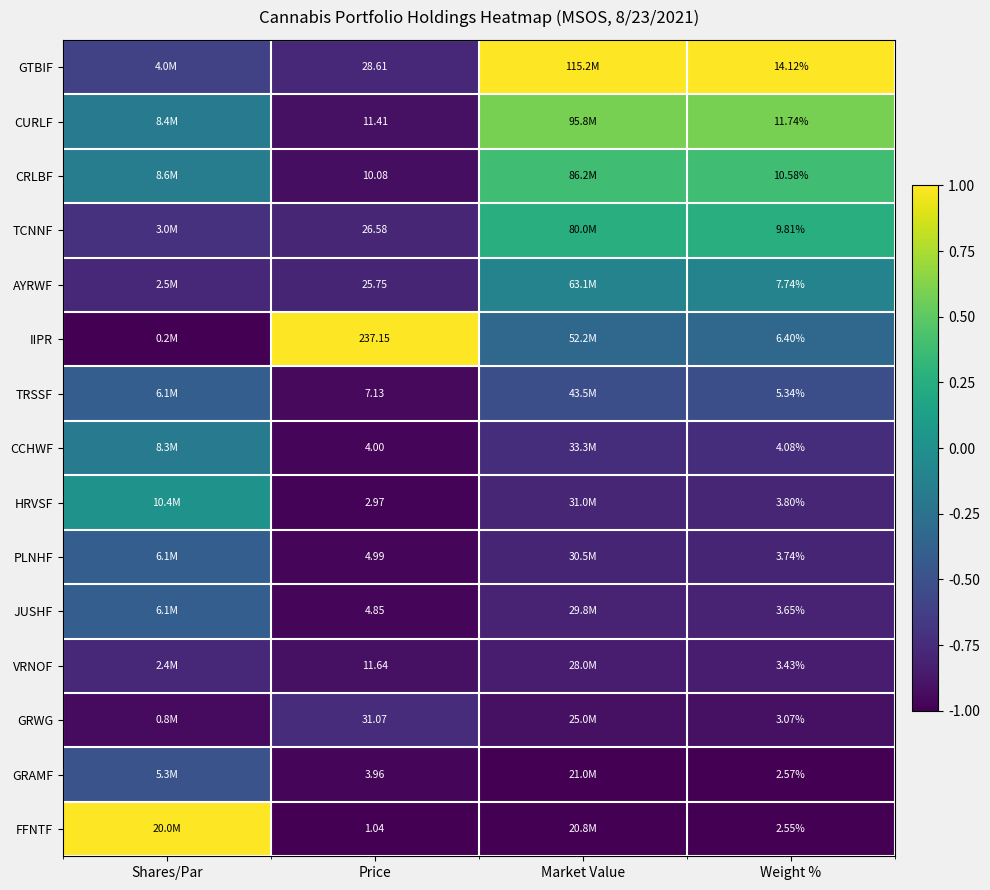

What is the total value across all series at Weight %?

92.6